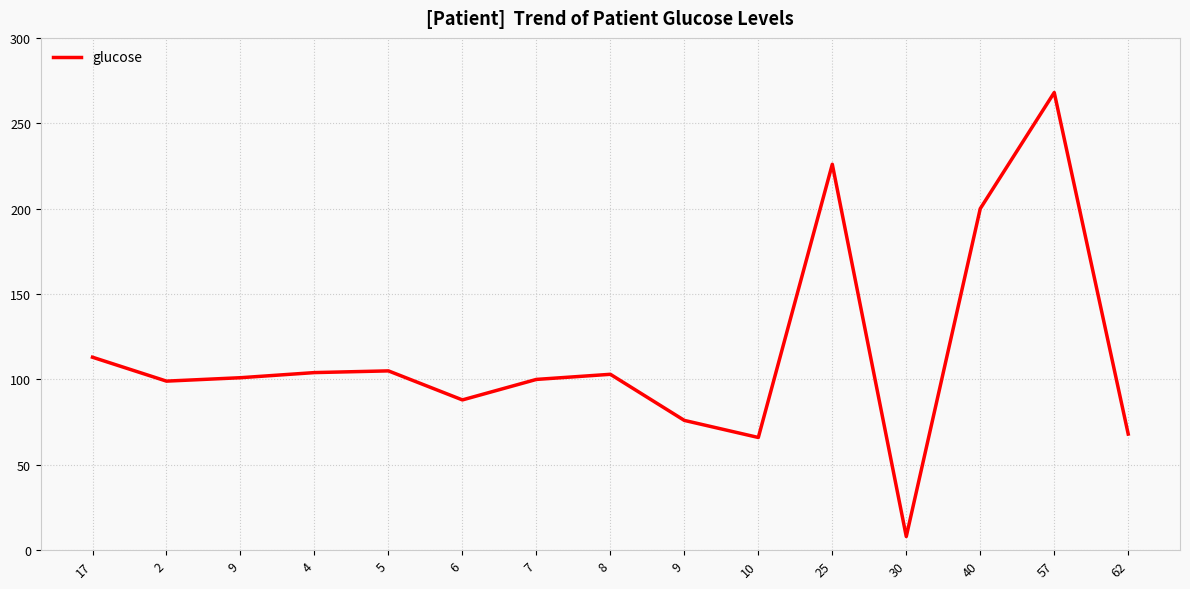

Is this an area chart (filled region under the line)?

No